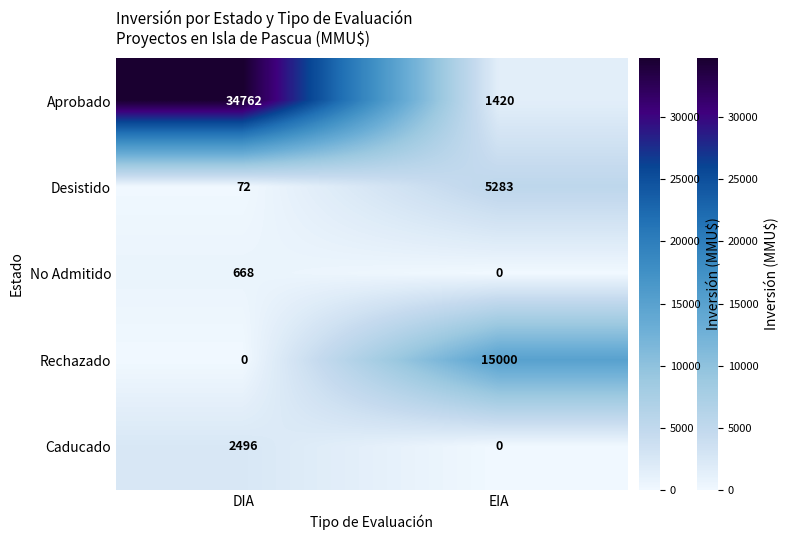

What is the sum of all Caducado values?

2496